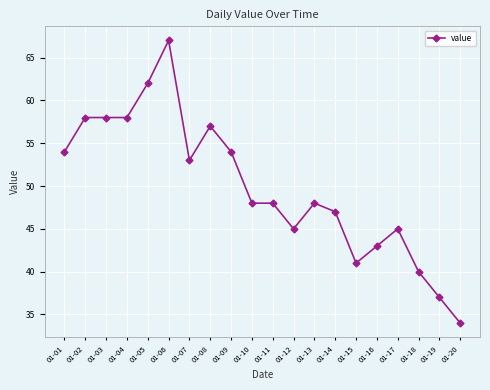

At which category does the chart reach its peak across all series?

01-06